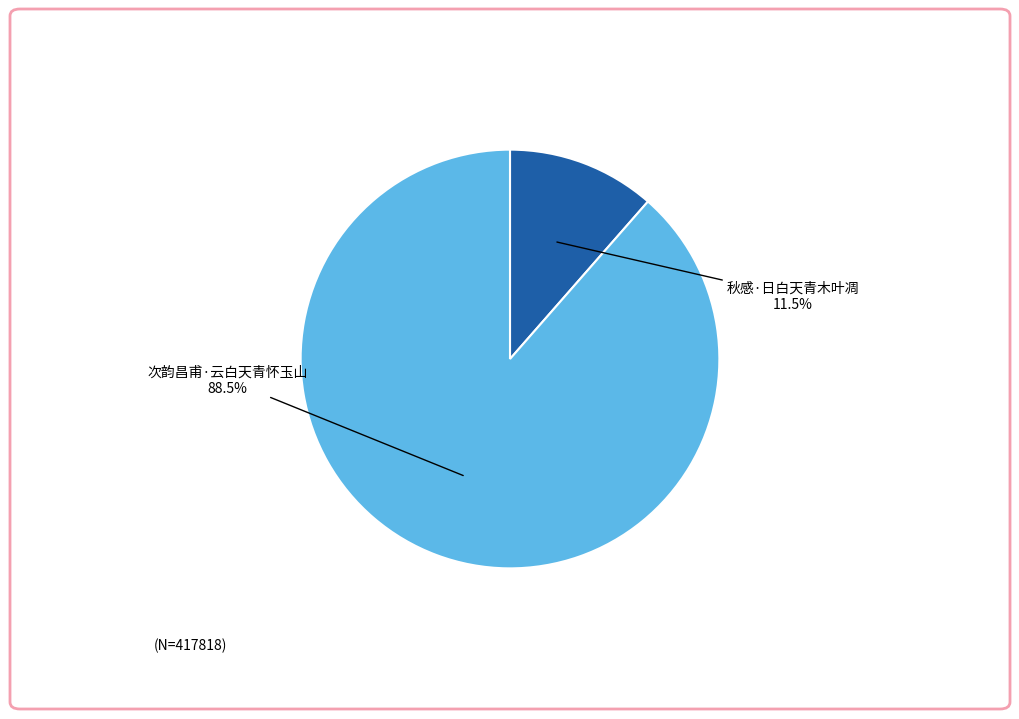

Is there any slice that represents more than half of the pie?

Yes